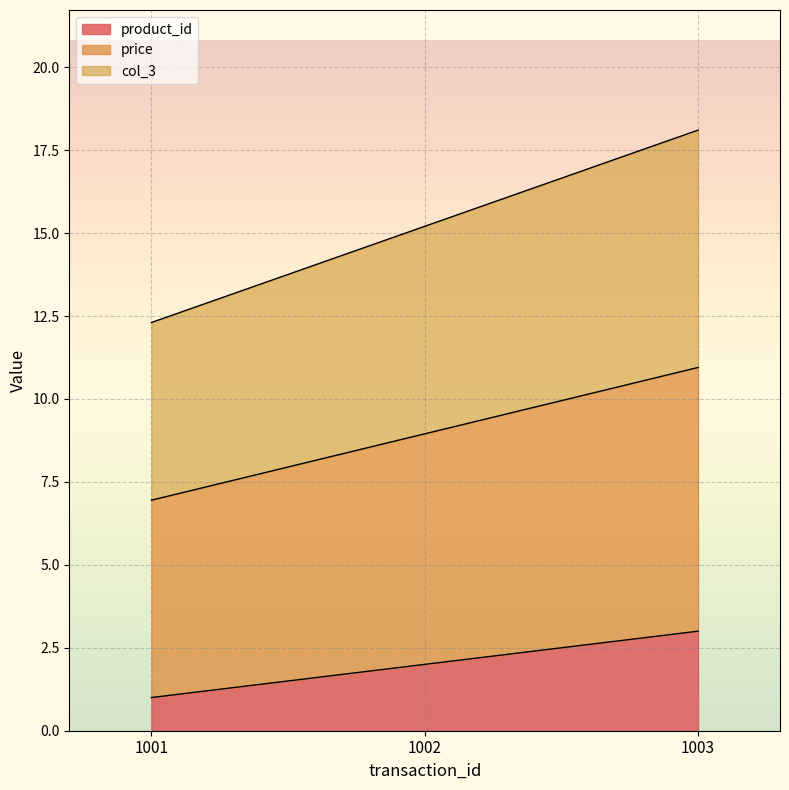

Between 1001 and 1002, which is larger?

1002